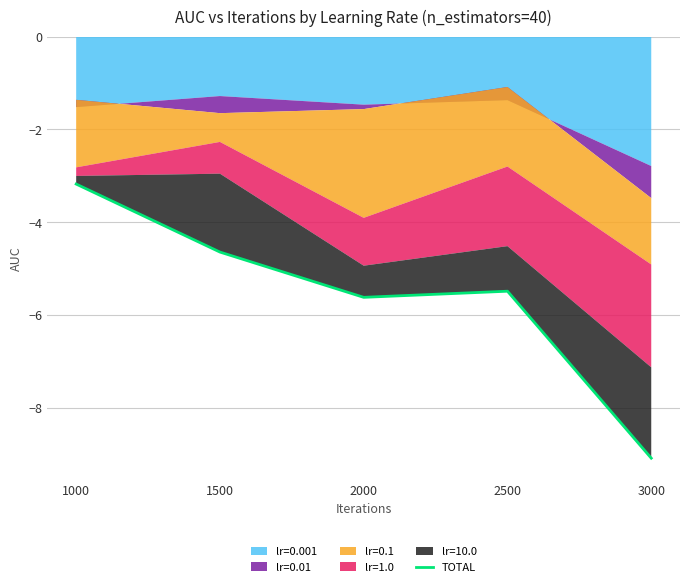

Reading left to right, transcribe all the data shown in this chart.

1000=-3.2	1500=-4.6	2000=-5.6	2500=-5.5	3000=-9.1